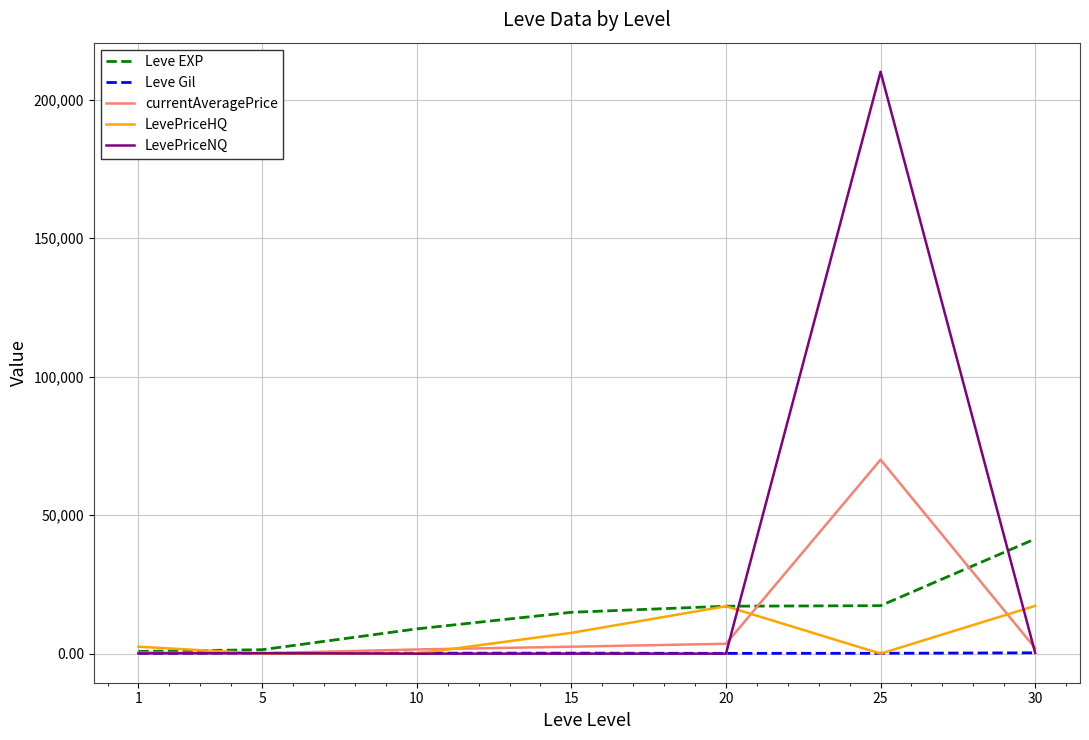

Count the number of data series in this chart.

5